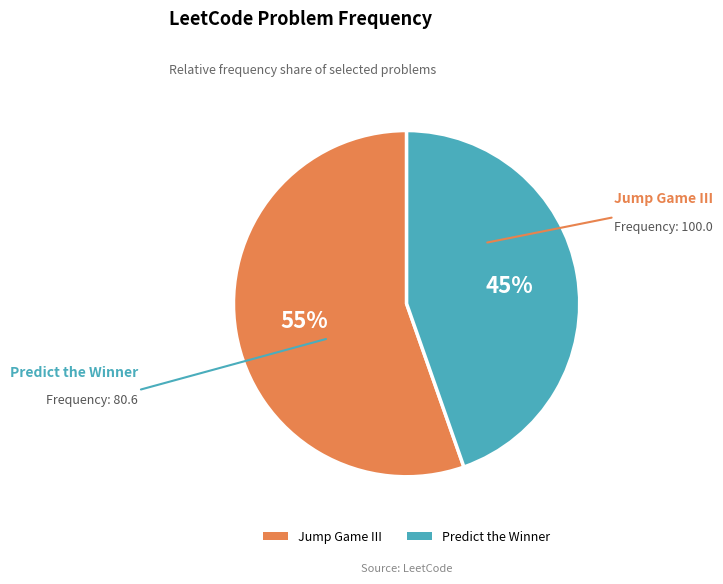

True or false: Jump Game III accounts for 55% of the total.

True